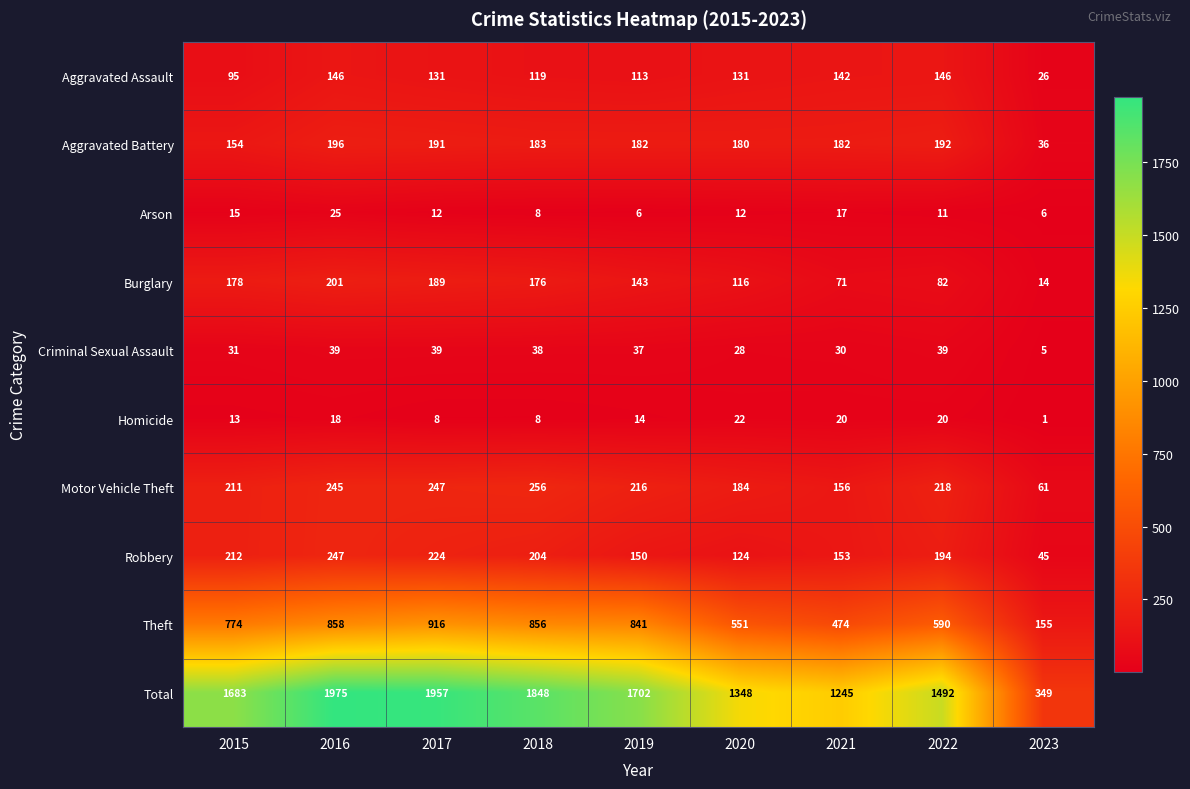

How many categories are shown in the chart?

9